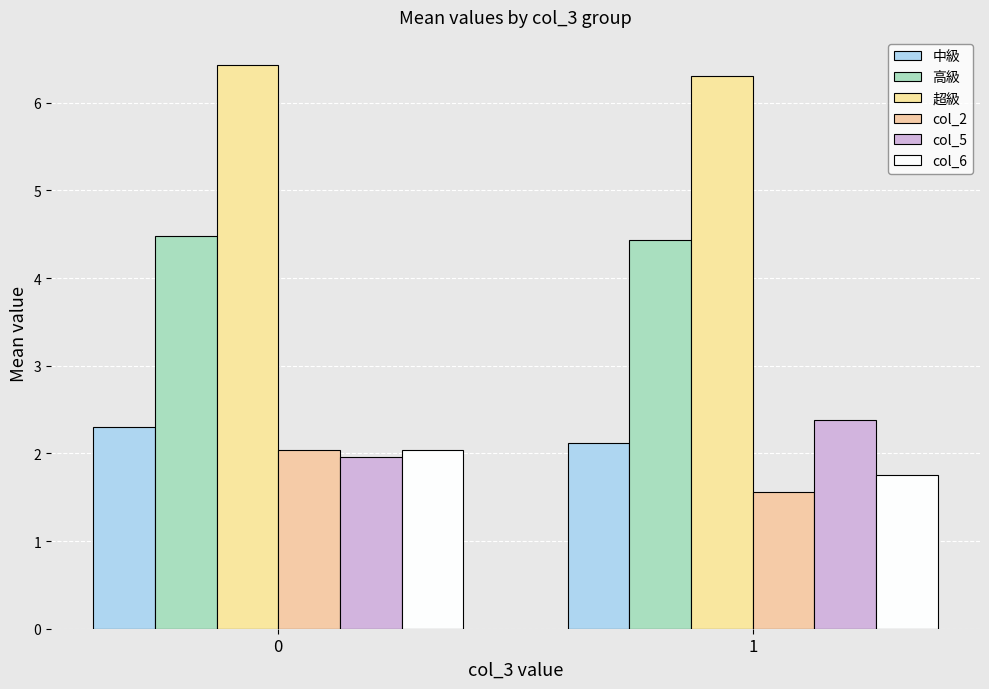

Count the 高級 values in the range 4 to 5.

2